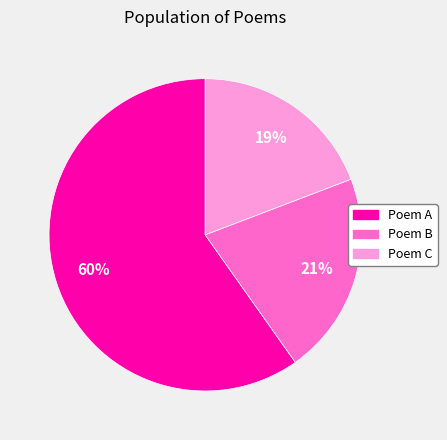

Is the sum of Poem A and Poem B greater than half?

Yes